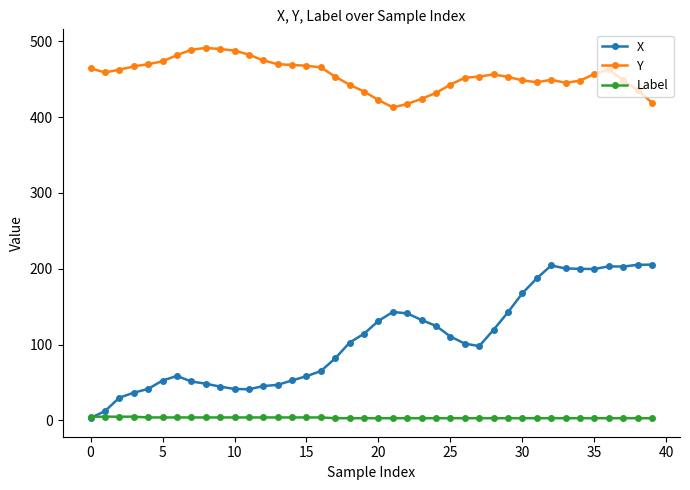

What is the greatest value displayed?

491.2